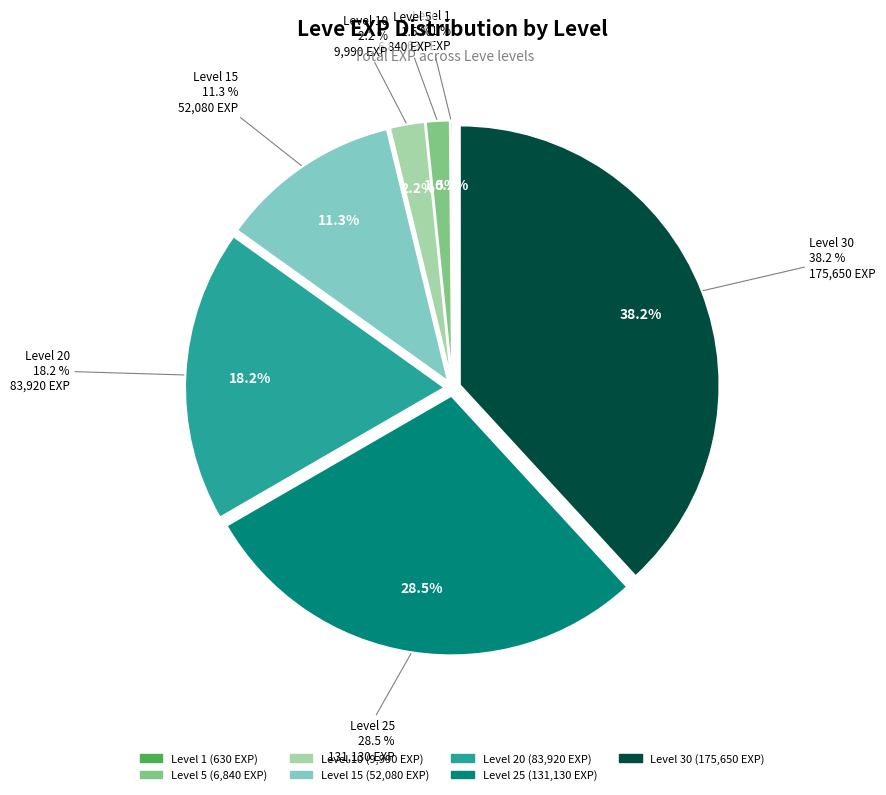

Which slice is the largest?

Level 30